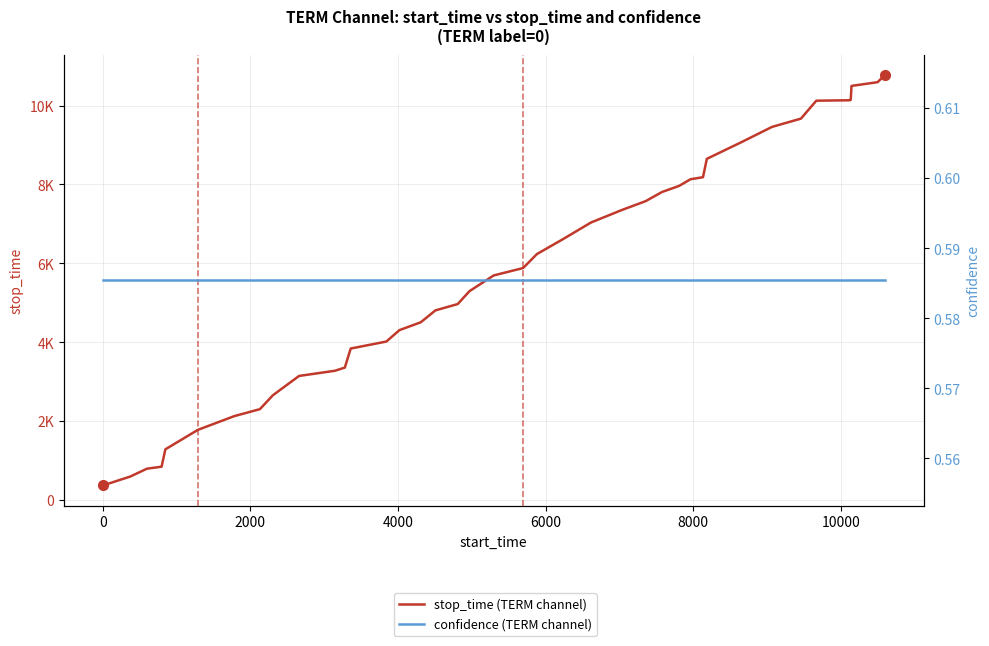

Which series has the largest total across all categories?

stop_time (TERM channel)